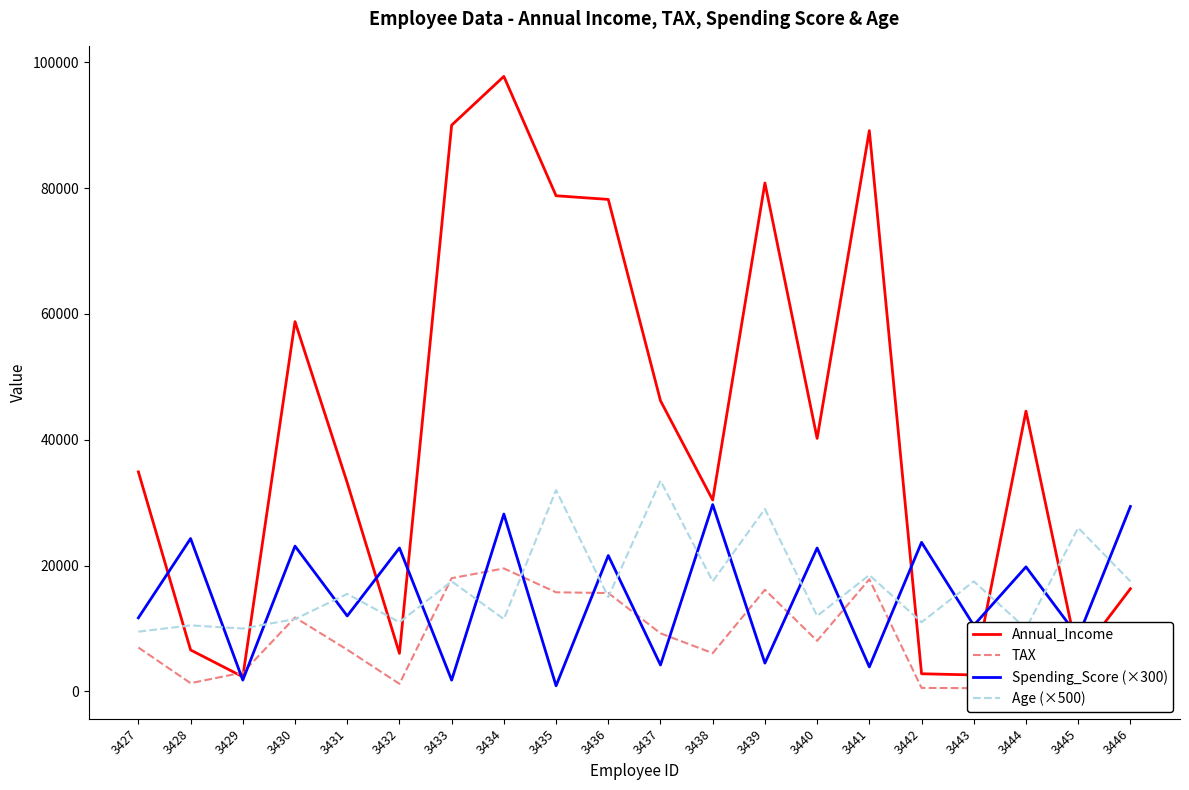

What is the highest value of the Age (×500) series?

33500